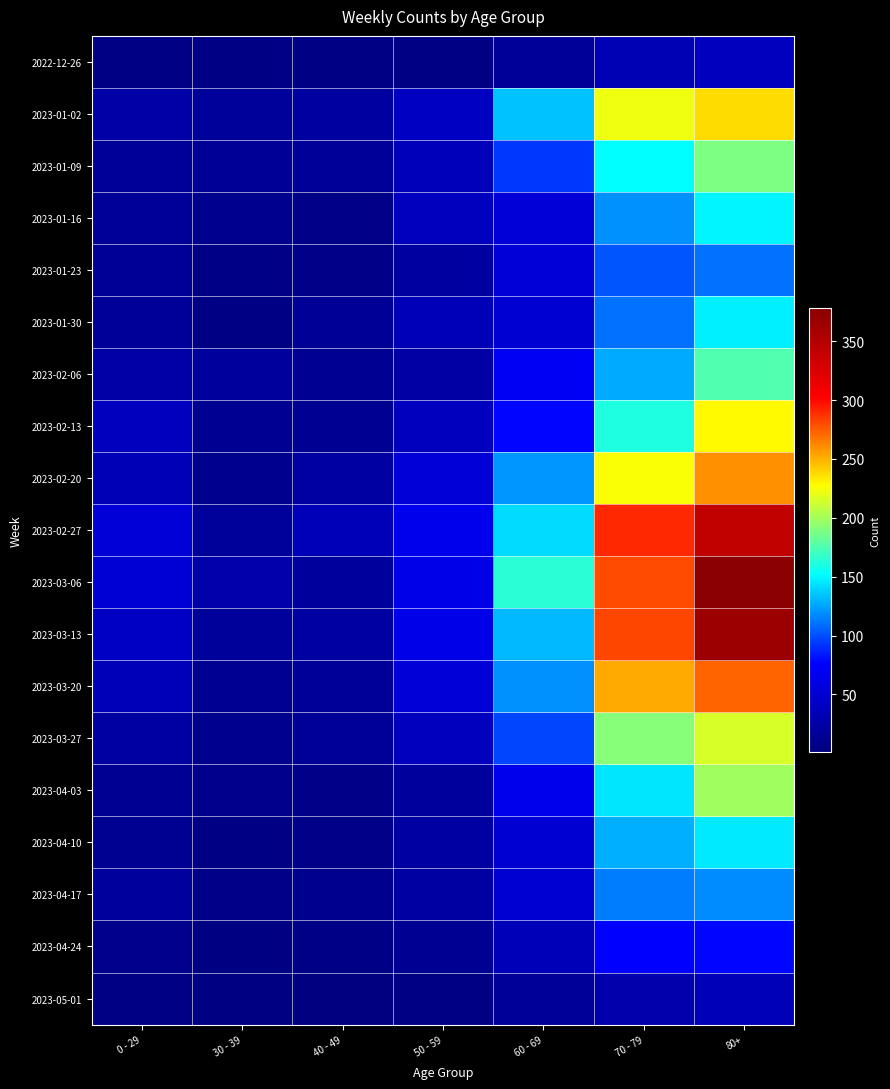

Rank the series at 0 - 29 from lowest to highest value.

2022-12-26, 2023-05-01, 2023-04-24, 2023-04-10, 2023-04-03, 2023-01-23, 2023-01-30, 2023-01-09, 2023-01-16, 2023-04-17, 2023-03-27, 2023-02-06, 2023-01-02, 2023-02-20, 2023-03-20, 2023-02-13, 2023-03-13, 2023-03-06, 2023-02-27